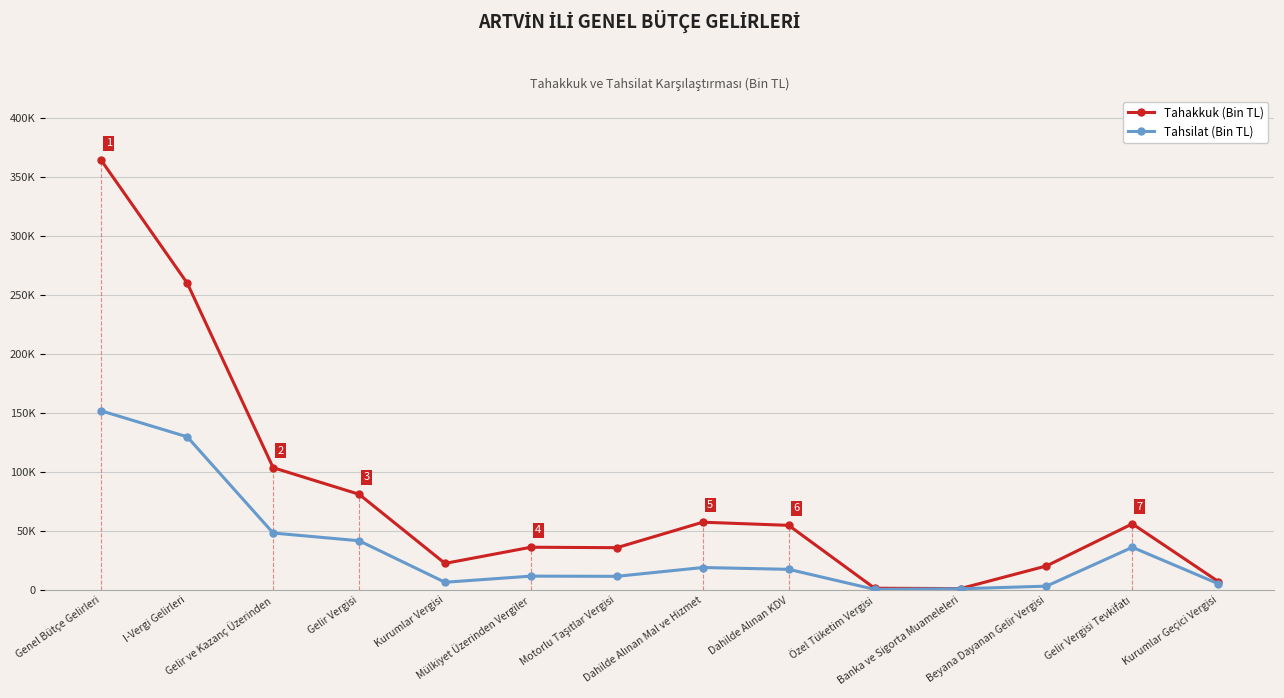

What are all the series names shown in the legend?

Tahakkuk (Bin TL), Tahsilat (Bin TL)